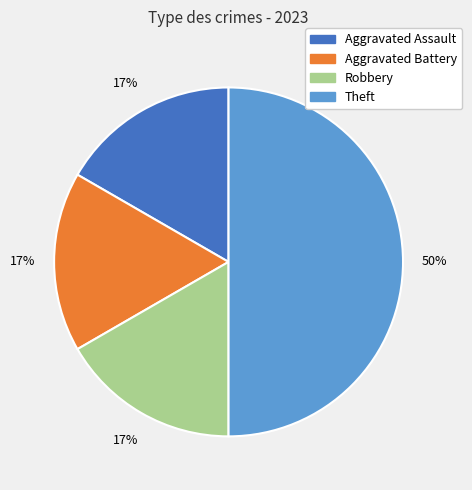

Is Robbery the majority of the pie?

No